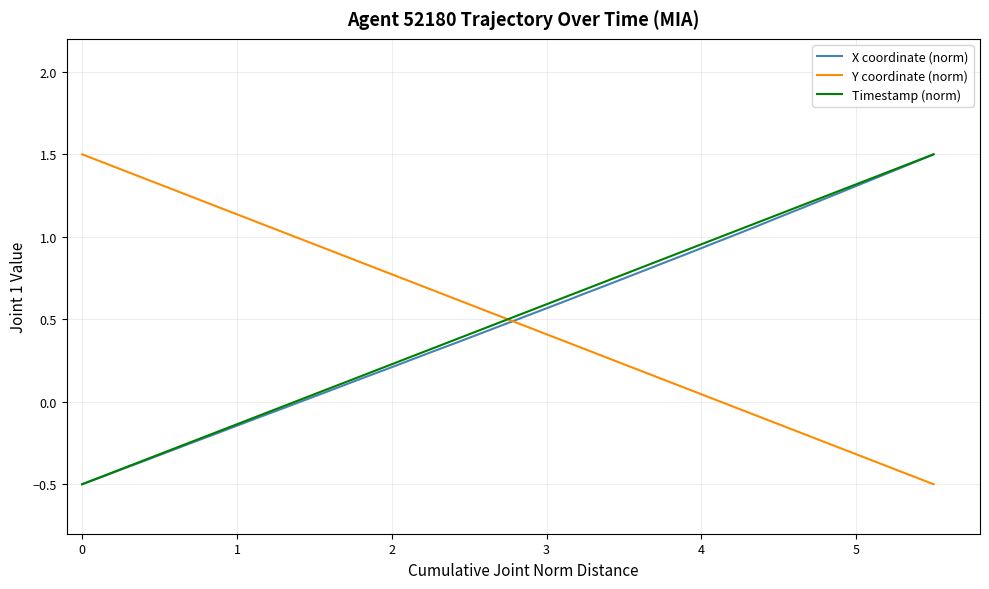

How many intersections are there between Timestamp (norm) and Y coordinate (norm)?

1